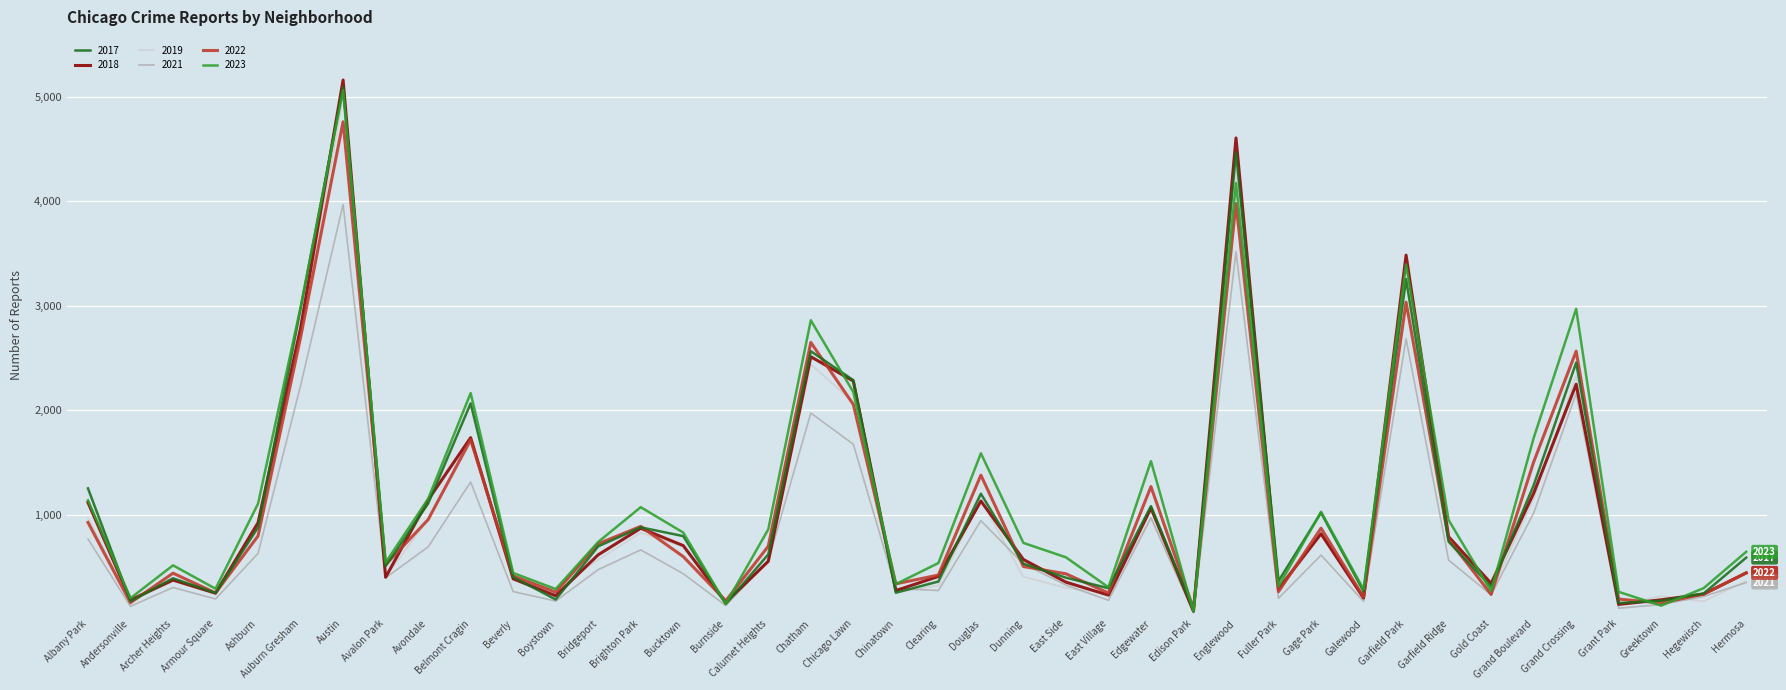

True or false: 2021 has more than 1 points higher than both neighbors.

True